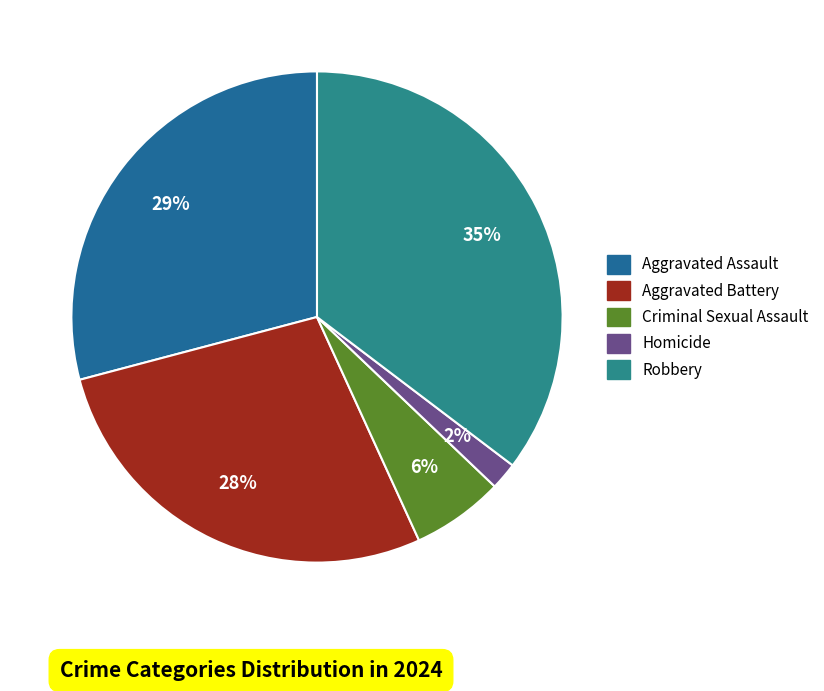

How many segments does this pie chart have?

5